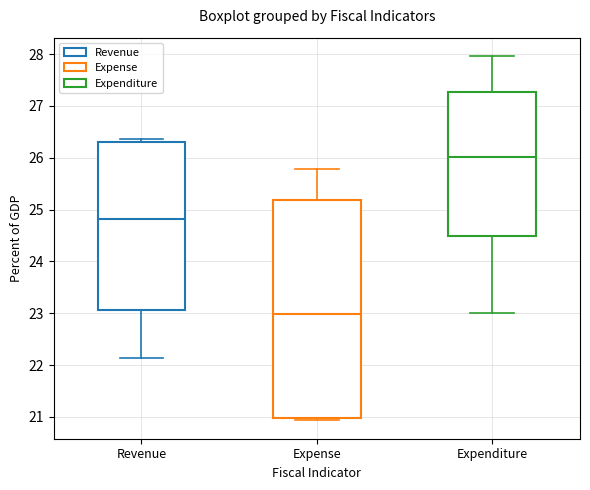

Reading left to right, transcribe this box plot: for each box, give where its median line is, the range the box spans, and where its two whiskers end, as read against the y-axis. The values are not printed on the chart, so give them approximately, as read against the axis.

Revenue: median 24.8, box 23.1 to 26.3, whiskers 22.1 to 26.4
Expense: median 23.0, box 21.0 to 25.2, whiskers 20.9 to 25.8
Expenditure: median 26.0, box 24.5 to 27.3, whiskers 23.0 to 28.0